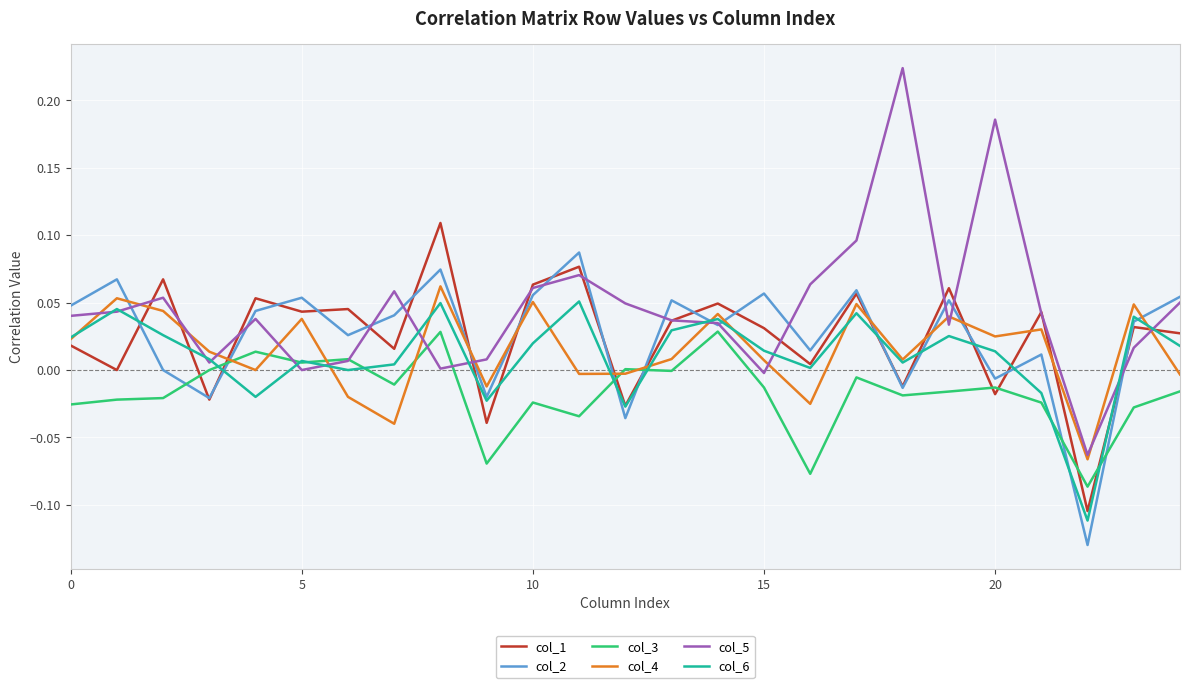

Which series has the largest total across all categories?

col_5